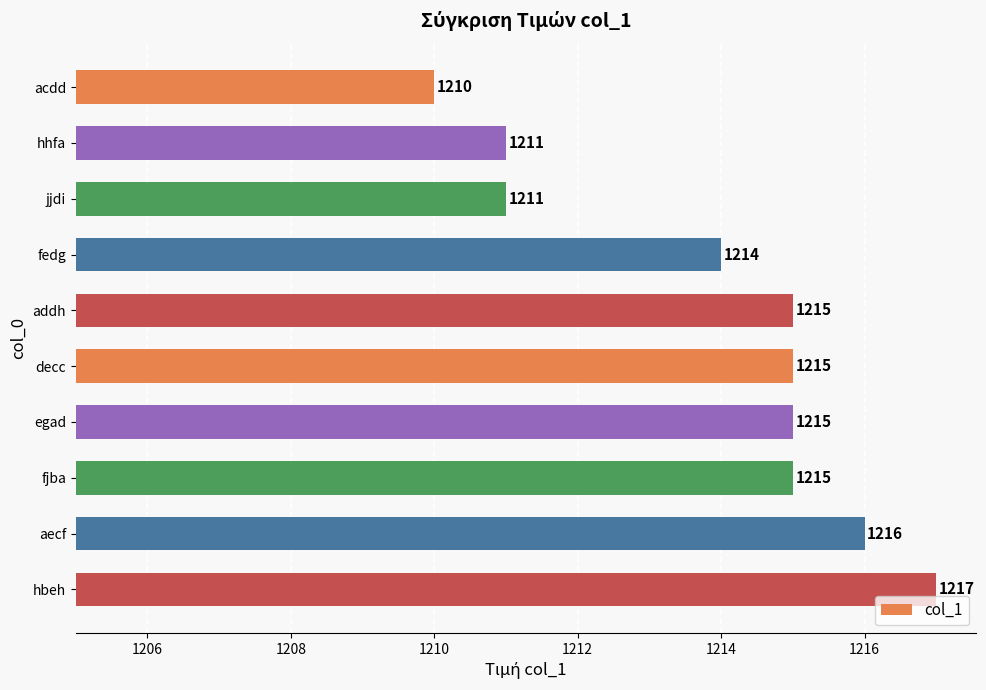

Where is the data nearest to the value 1213?

fedg